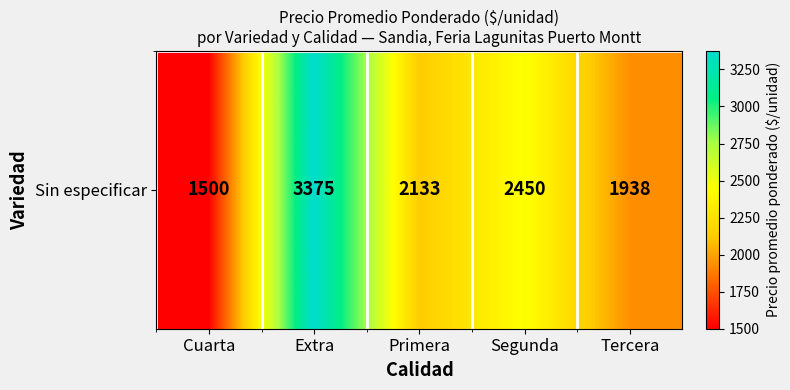

True or false: the data shows 5739.2 at Extra.

False